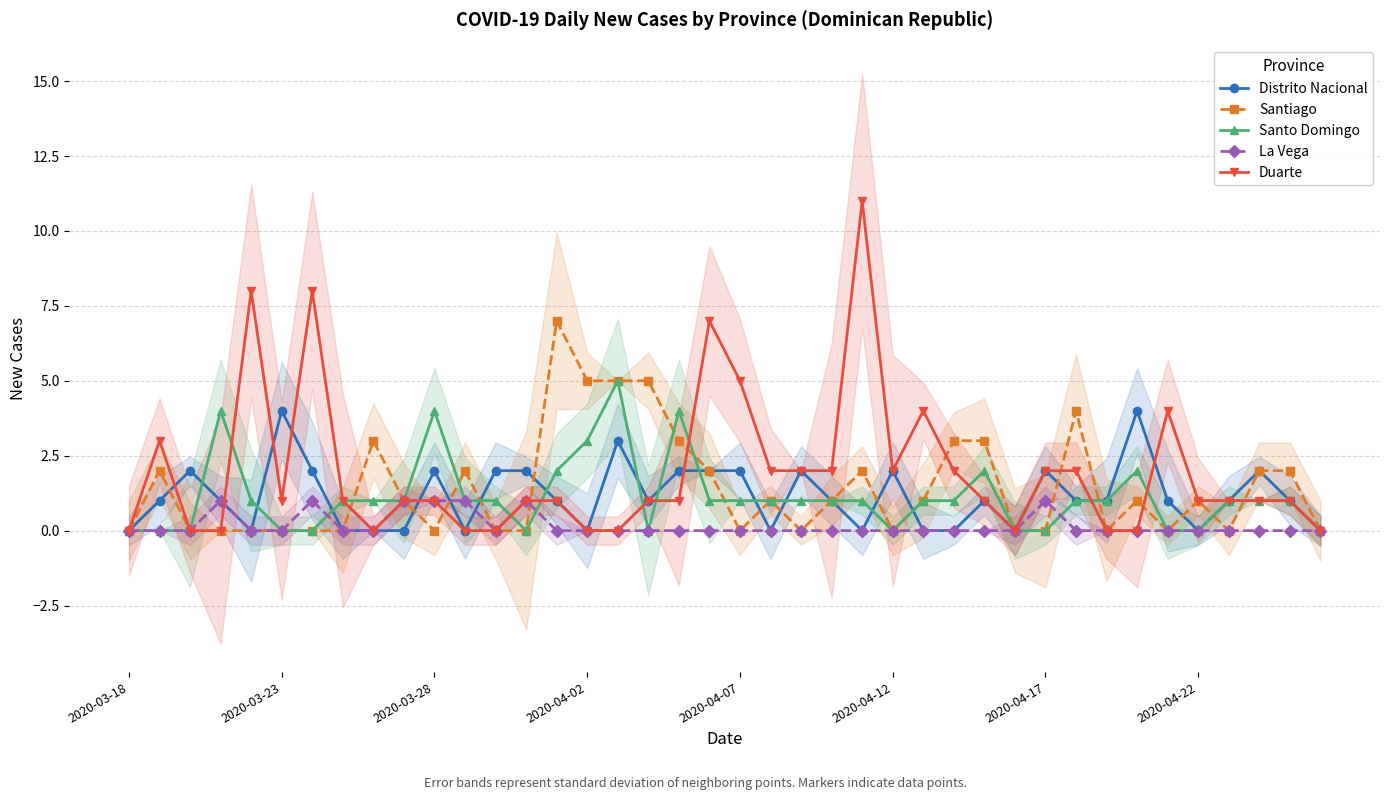

Reading left to right, list all the values displayed in this chart.

Distrito Nacional: 0	1	2	1	0	4	2	0	0	0	2	0	2	2	1	0	3	1	2	2	2	0	2	1	0	2	0	0	1	0	2	1	1	4	1	0	1	2	1	0
Santiago: 0	2	0	0	0	0	0	0	3	1	0	2	0	0	7	5	5	5	3	2	0	1	0	1	2	0	1	3	3	0	0	4	0	1	0	1	0	2	2	0
Santo Domingo: 0	0	0	4	1	0	0	1	1	1	4	1	1	0	2	3	5	0	4	1	1	1	1	1	1	0	1	1	2	0	0	1	1	2	0	0	1	1	1	0
La Vega: 0	0	0	1	0	0	1	0	0	1	1	1	0	1	0	0	0	0	0	0	0	0	0	0	0	0	0	0	0	0	1	0	0	0	0	0	0	0	0	0
Duarte: 0	3	0	0	8	1	8	1	0	1	1	0	0	1	1	0	0	1	1	7	5	2	2	2	11	2	4	2	1	0	2	2	0	0	4	1	1	1	1	0